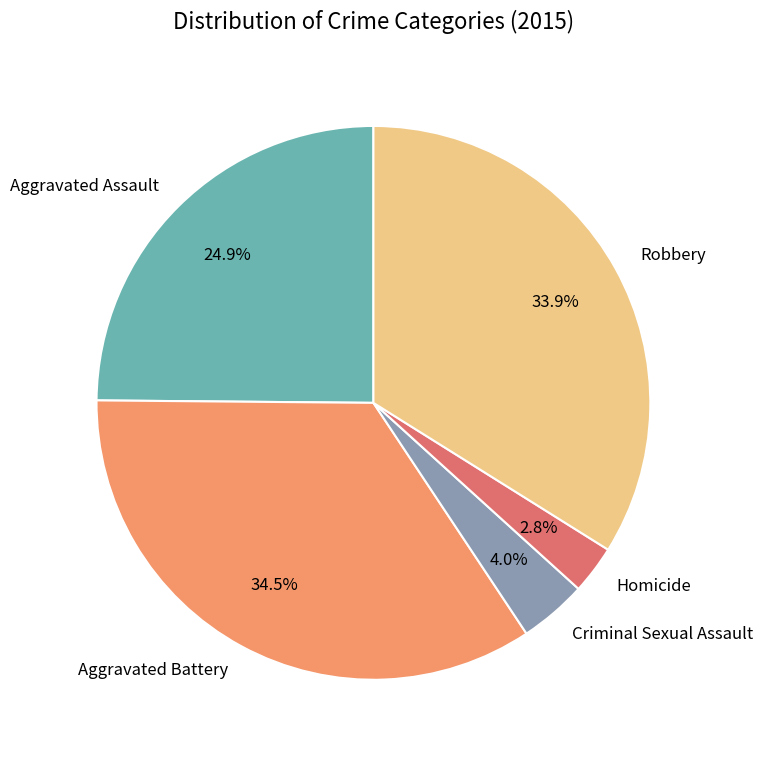

To the nearest percent, what is the combined percentage of Aggravated Assault and Criminal Sexual Assault?

29%